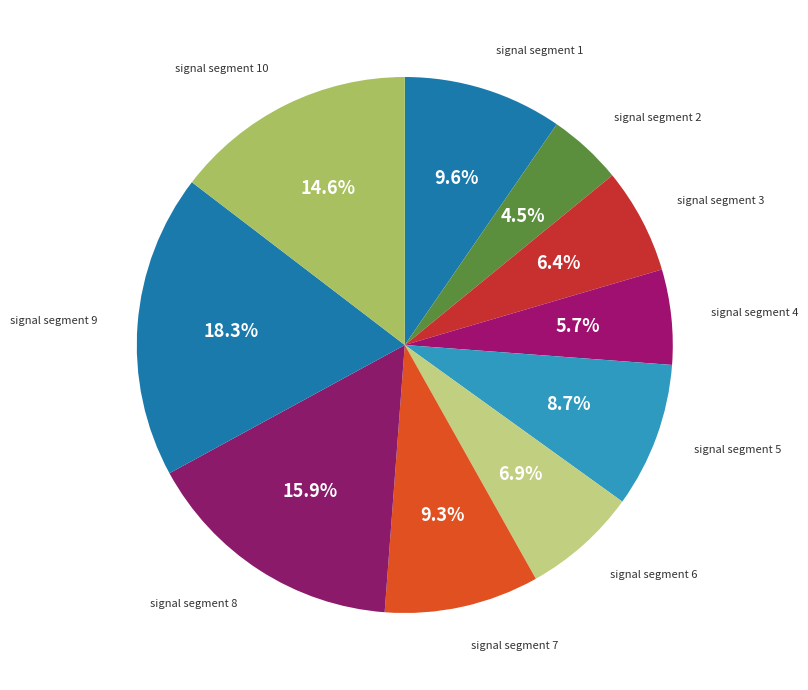

How many slices are in this pie chart?

10